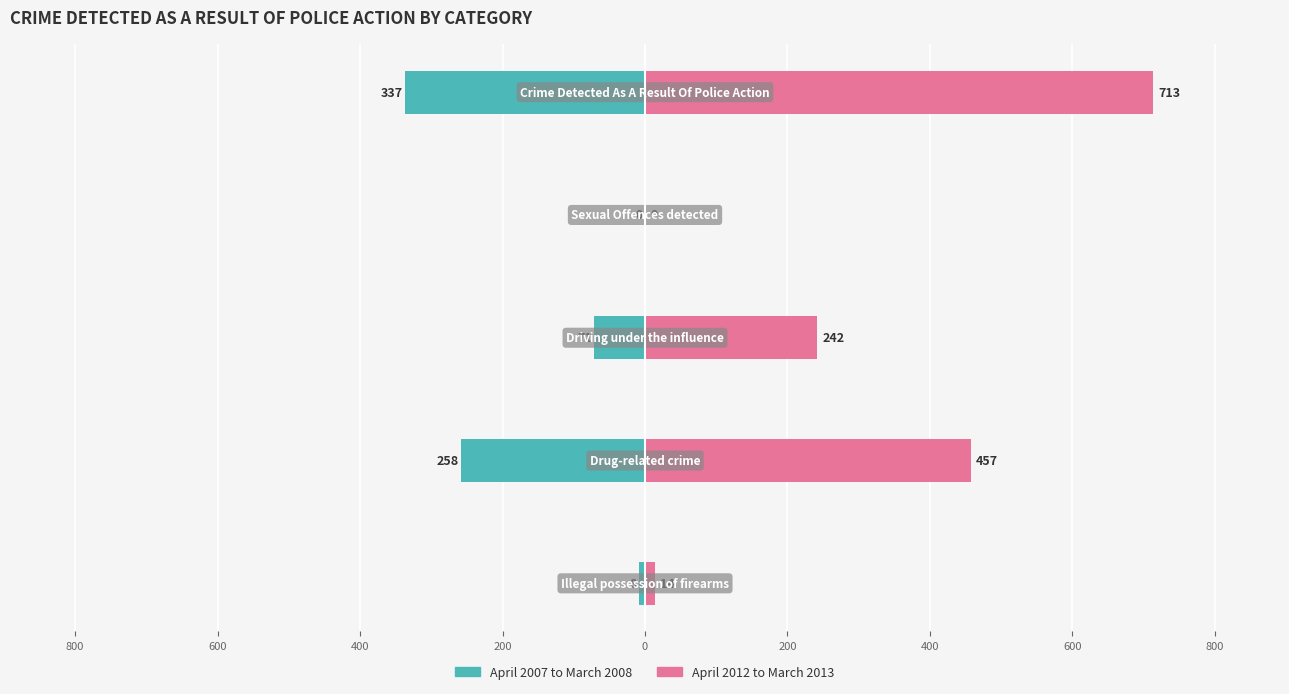

Reading right to left, transcribe all the data shown in this chart.

April 2007 to March 2008: 200=-337	400=0	600=-71	800=-258	1000=-8
April 2012 to March 2013: 200=713	400=0	600=242	800=457	1000=14